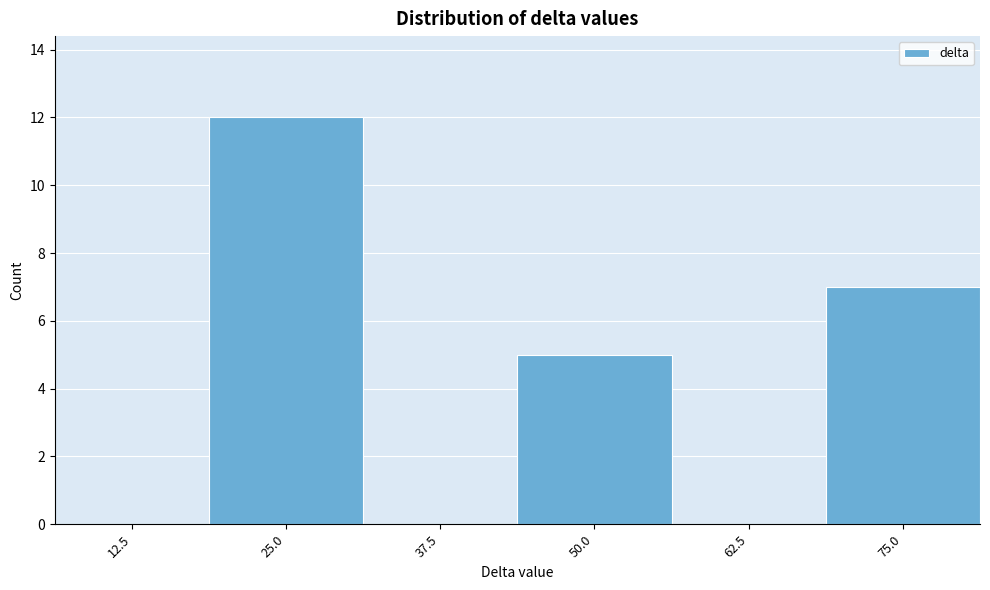

Reading right to left, transcribe all the data shown in this chart.

75.0=7	62.5=0	50.0=5	37.5=0	25.0=12	12.5=0